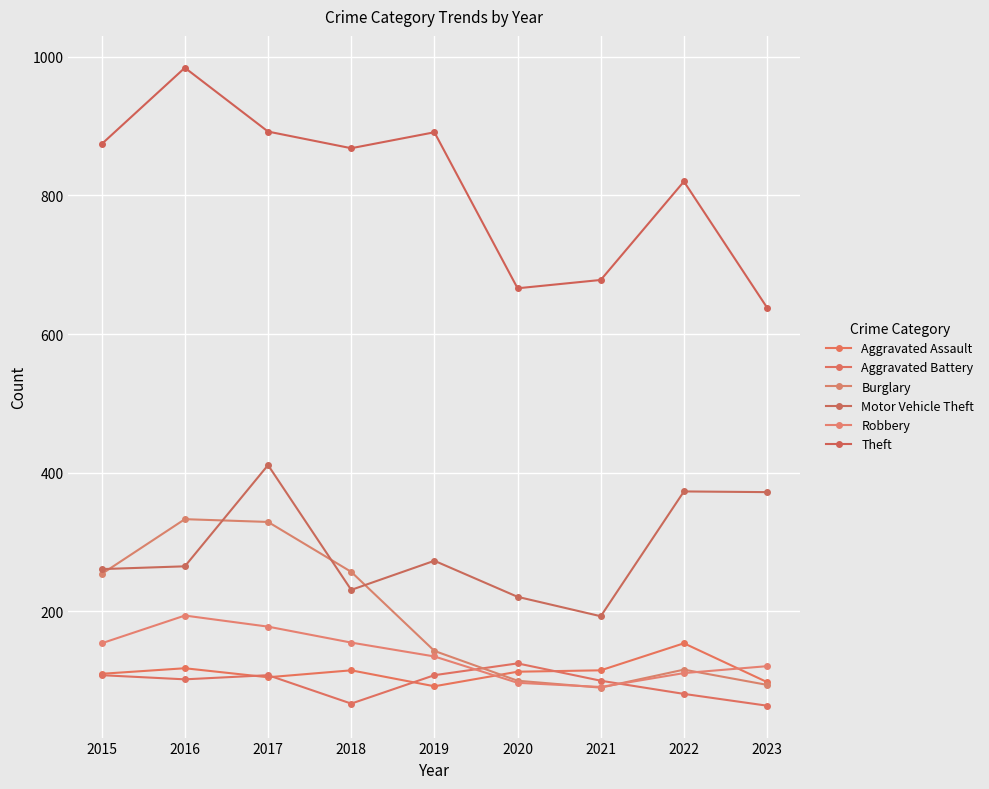

True or false: Theft and Aggravated Assault intersect in this chart.

False